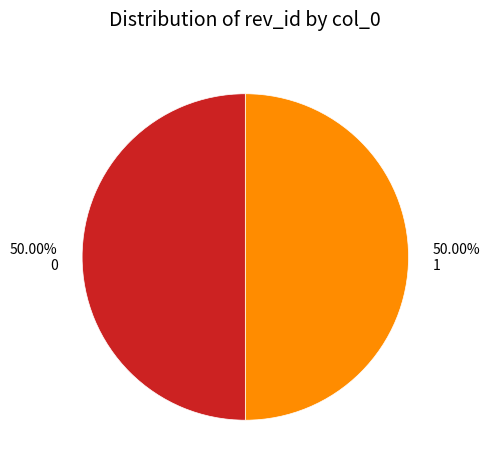

How many slices are in this pie chart?

2